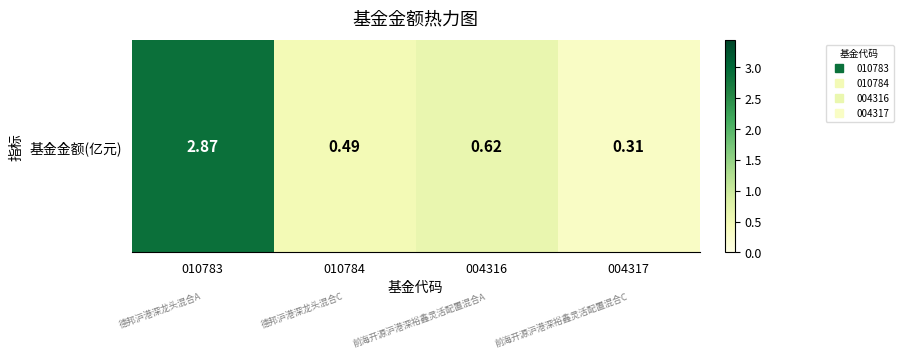

Rank the categories by value from lowest to highest.

004317, 010784, 004316, 010783